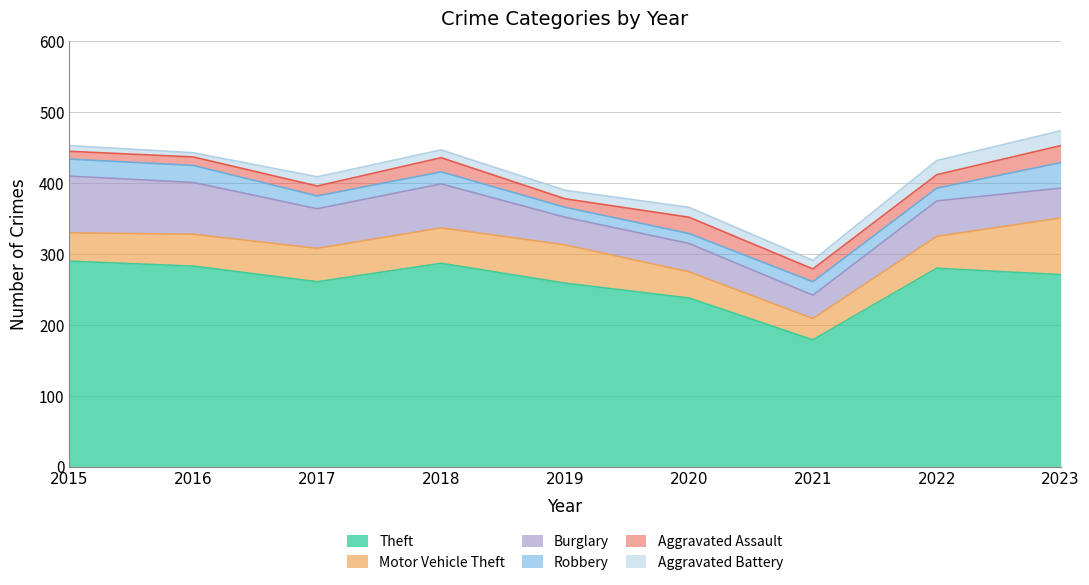

How many interior local valleys does the Aggravated Battery series have?

3